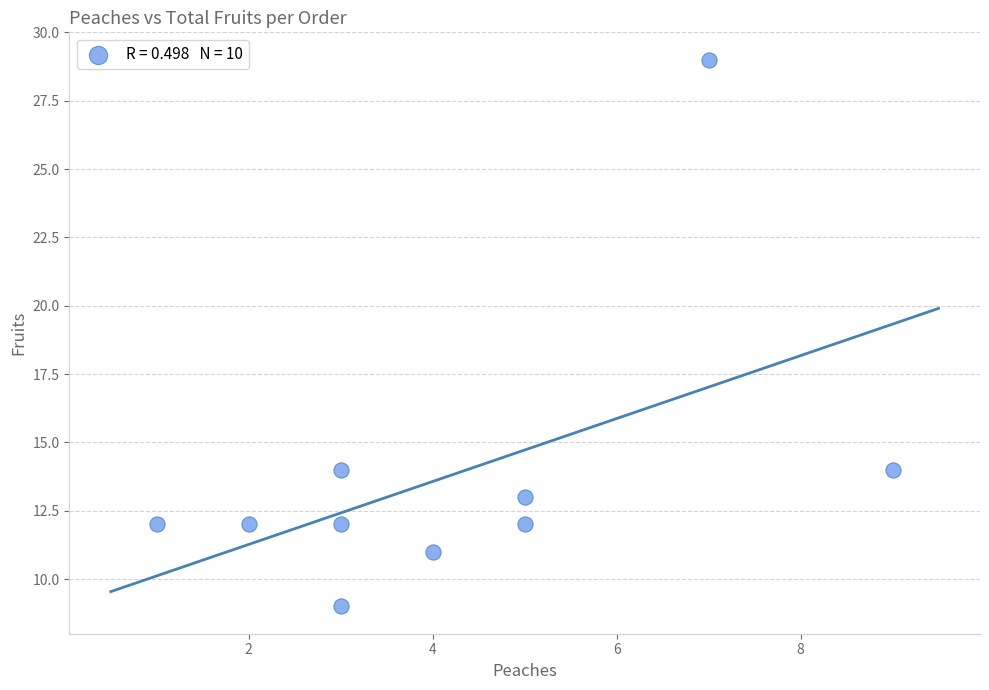

What is the average X value?

4